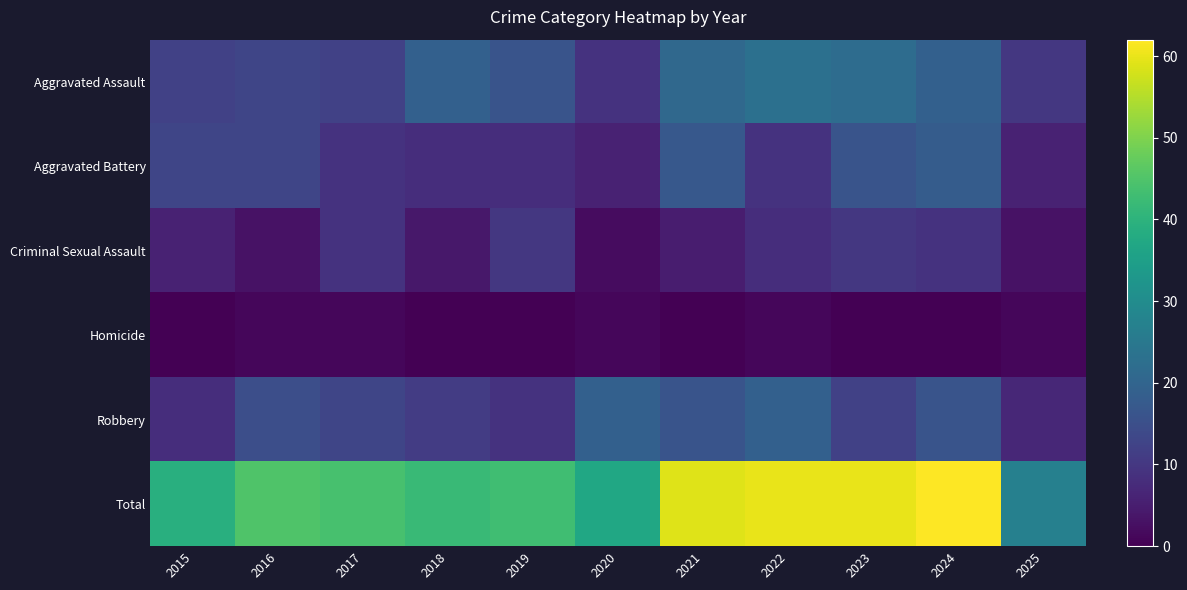

Which series has the widest spread of values?

Total